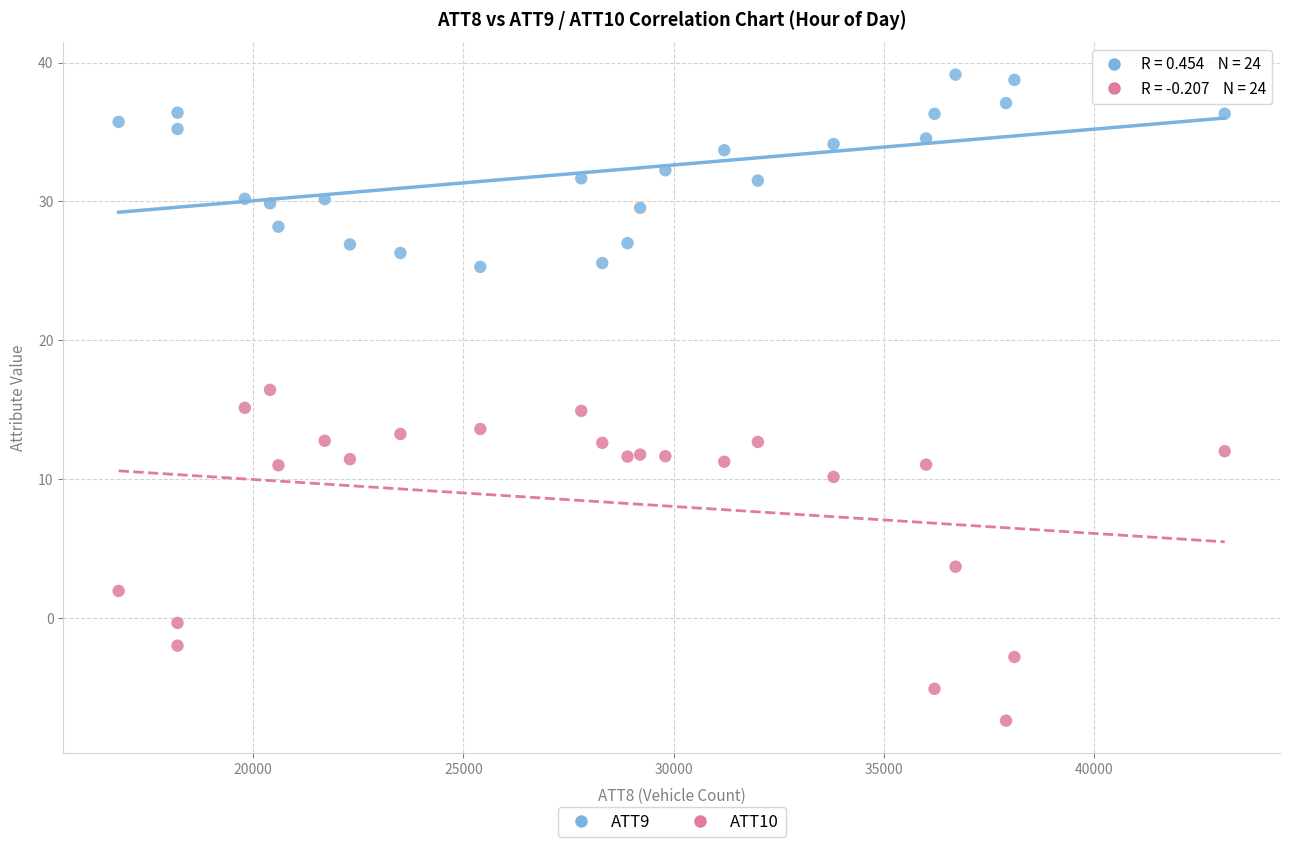

Which series reaches the maximum Y coordinate?

ATT9